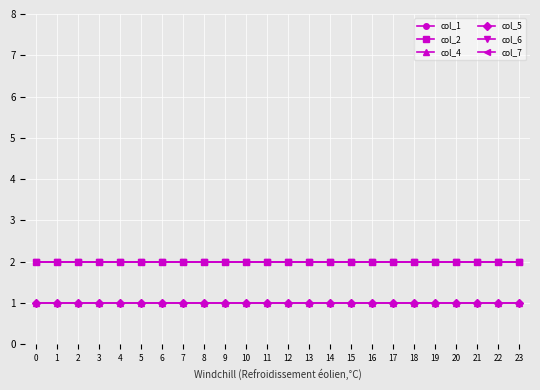

Is this an area chart (filled region under the line)?

No